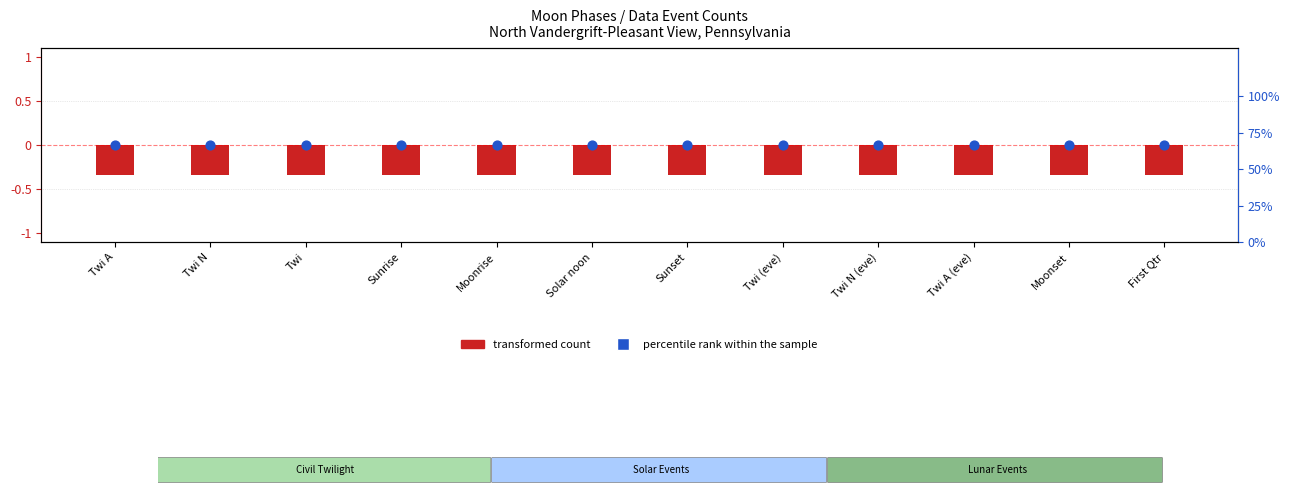

Which series has the largest Y range (max minus min)?

transformed count